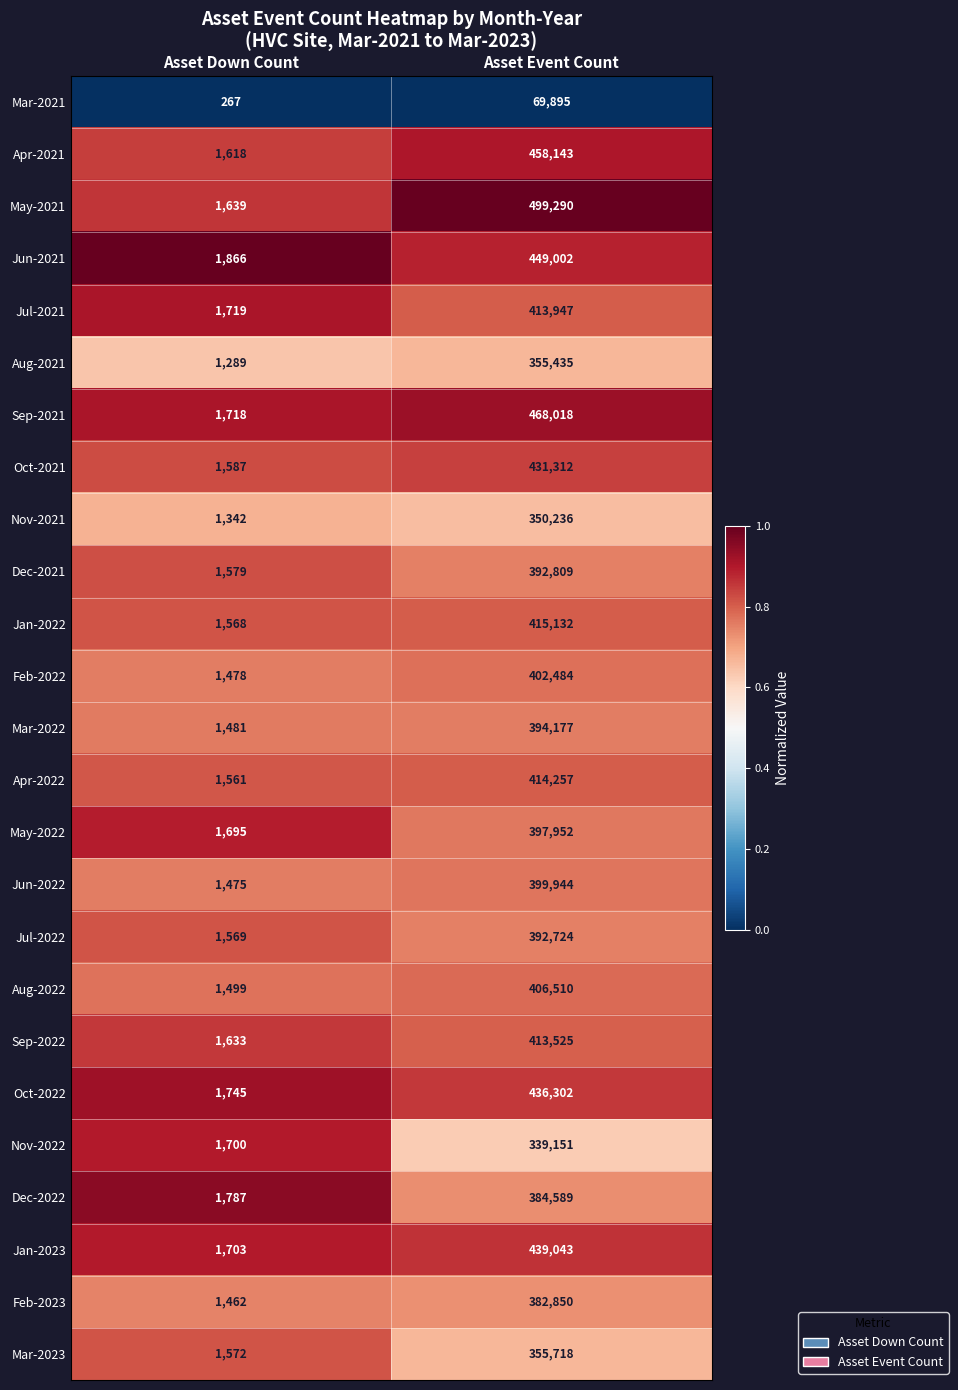

Between Asset Down Count and Asset Event Count, which series saw the biggest shift?

May-2021